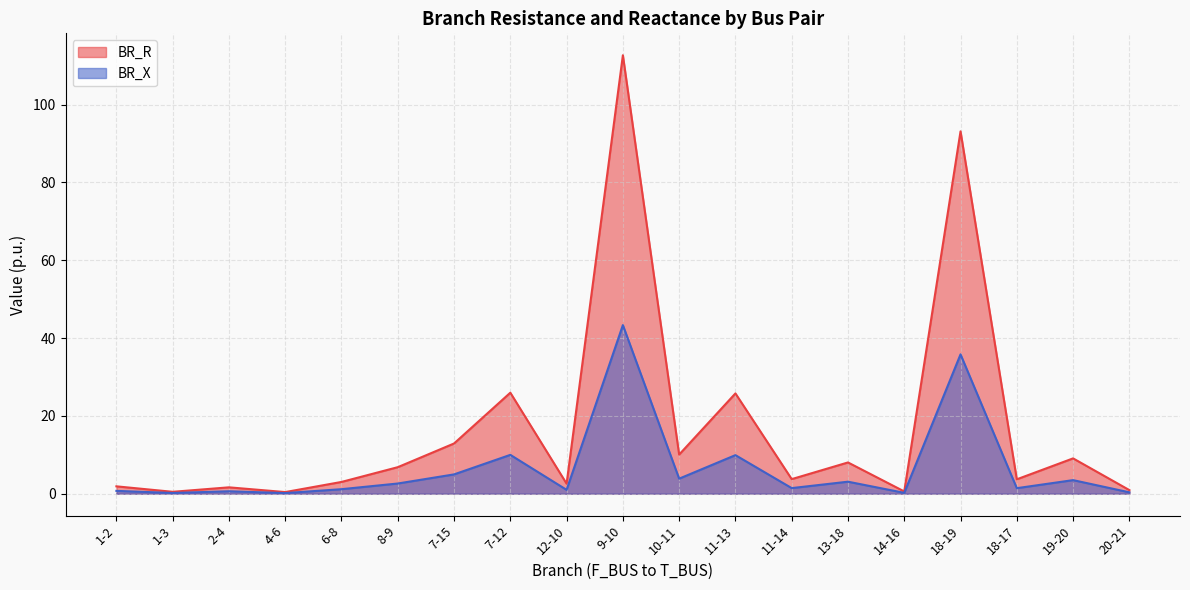

True or false: BR_R and BR_X cross at least once.

False